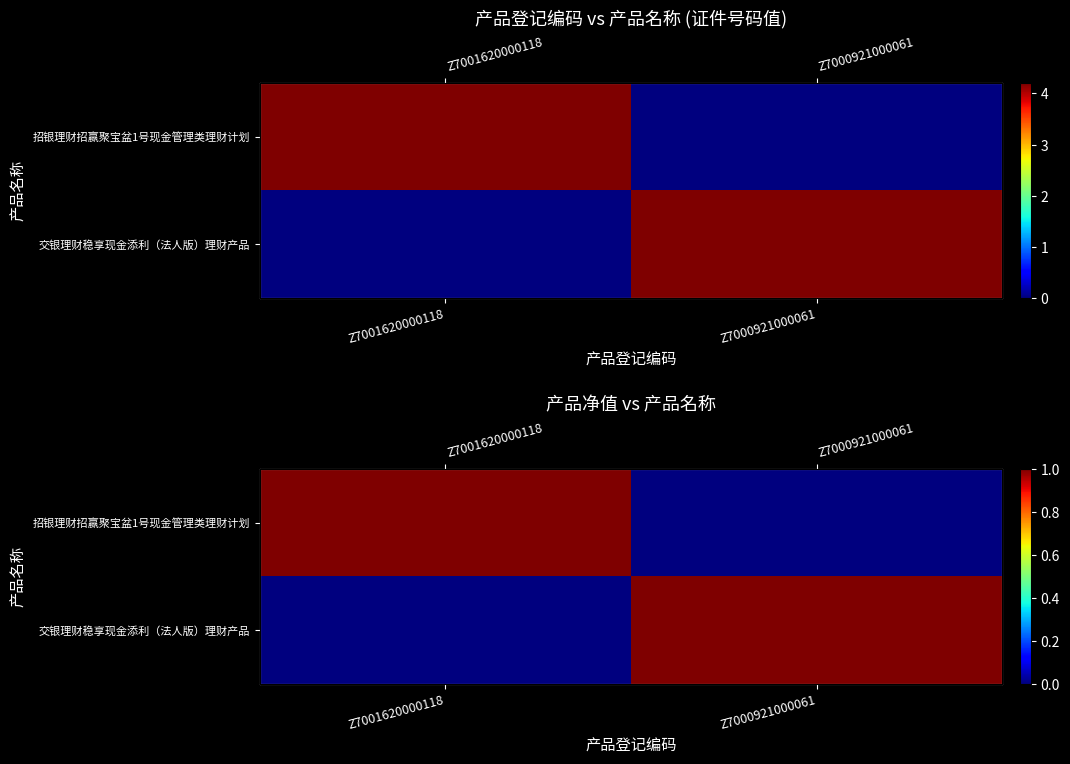

Count the number of categories in the chart.

2